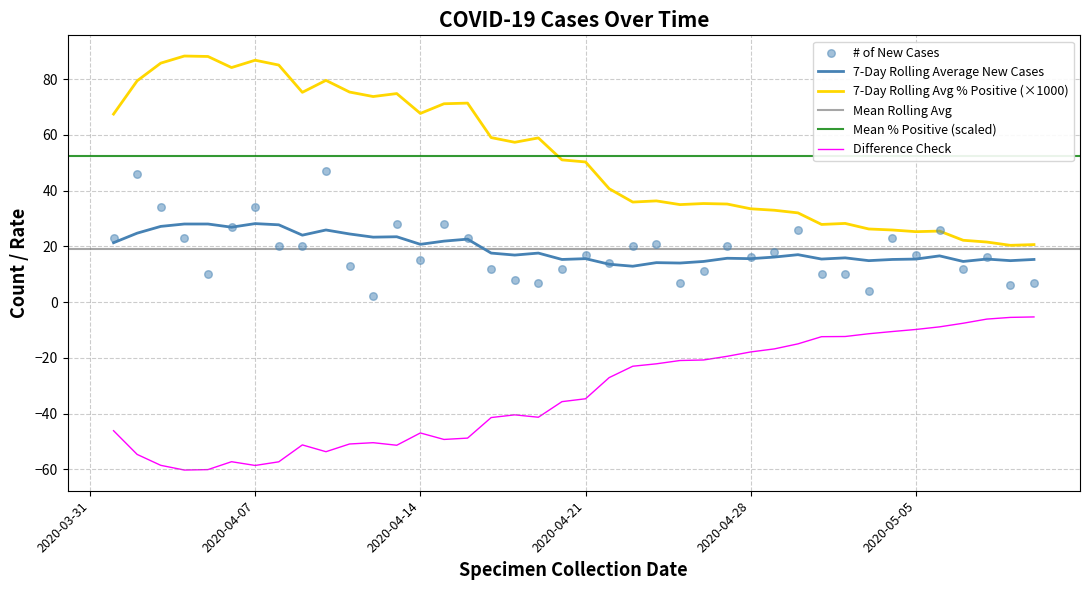

Which series has the widest spread of Y values?

7-Day Rolling Average % of New Tests Positive